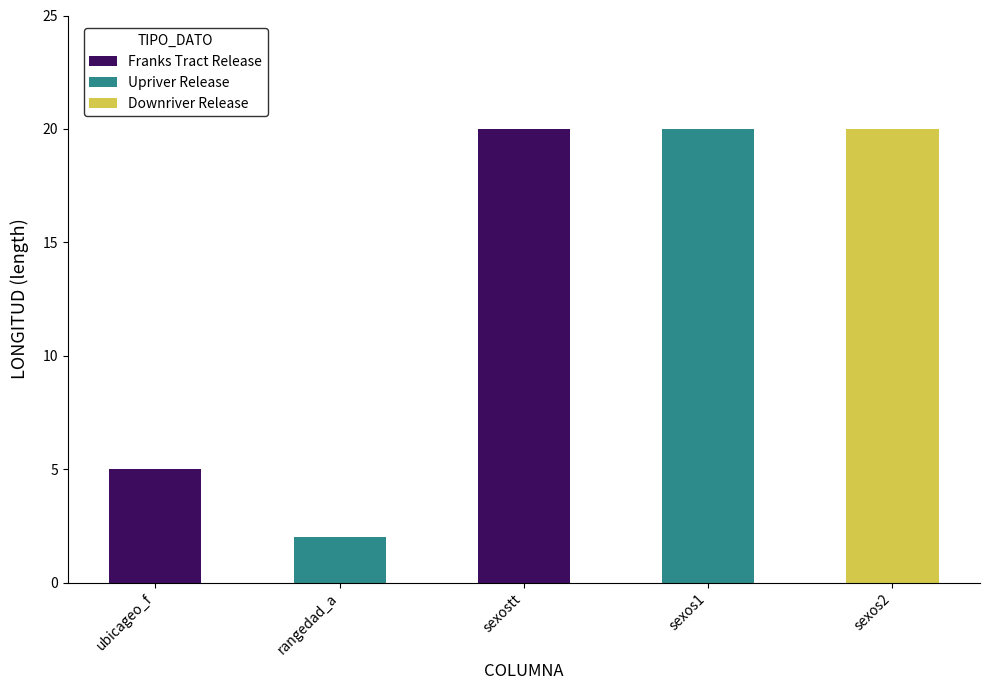

What is the difference between the maximum and second lowest values?

15